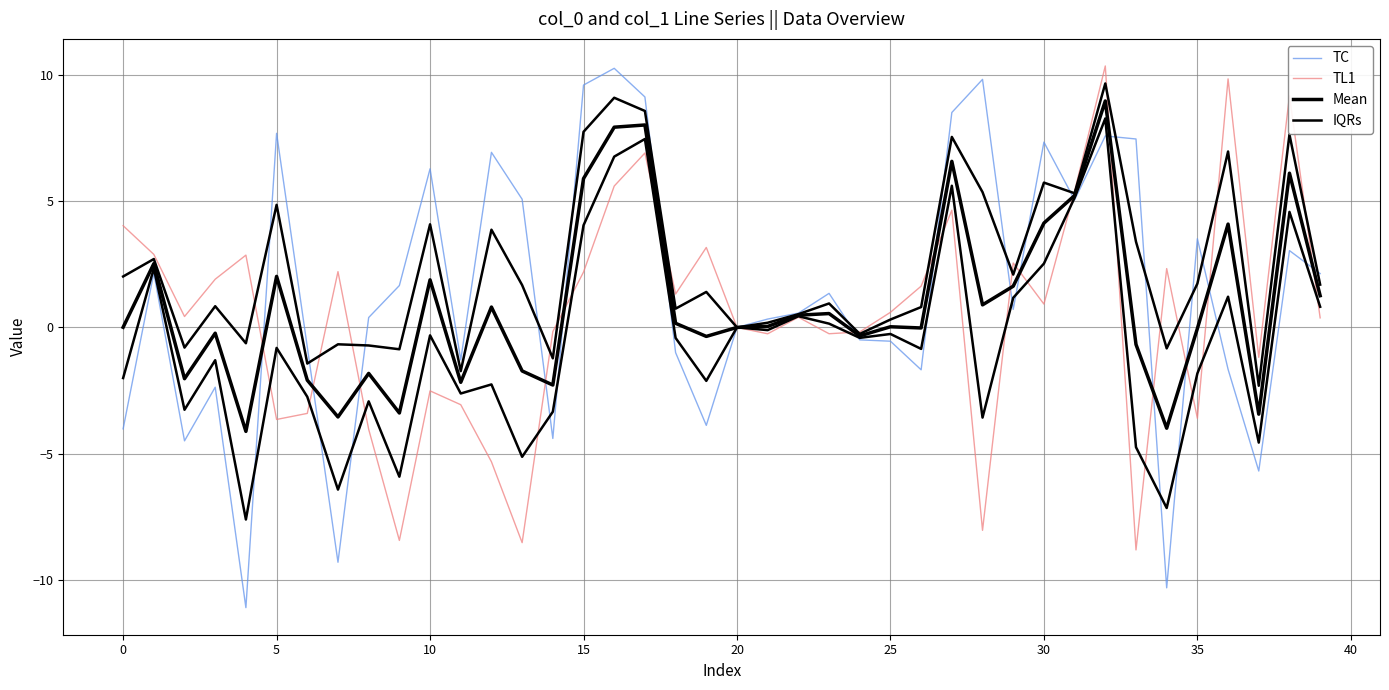

What value does the TL1 series have at 22?

0.4